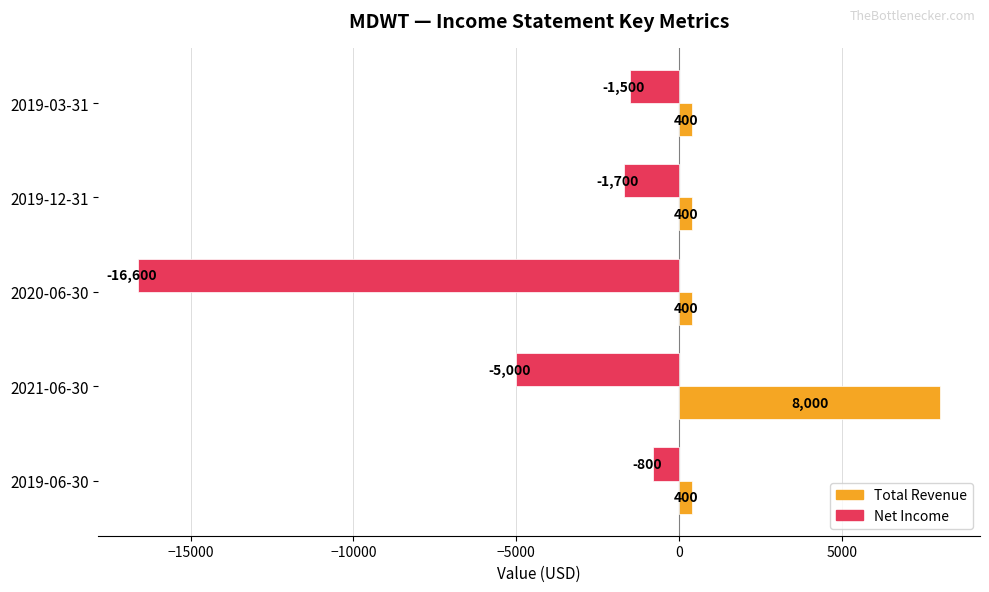

What is the maximum value shown in the chart?

8000